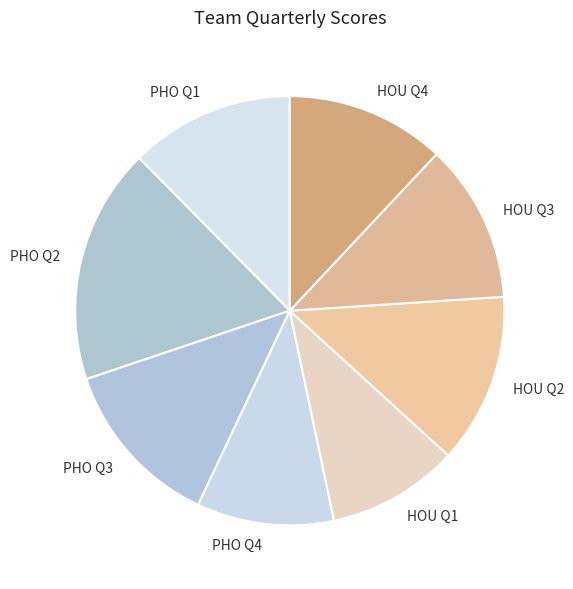

Is there a majority slice in this chart?

No